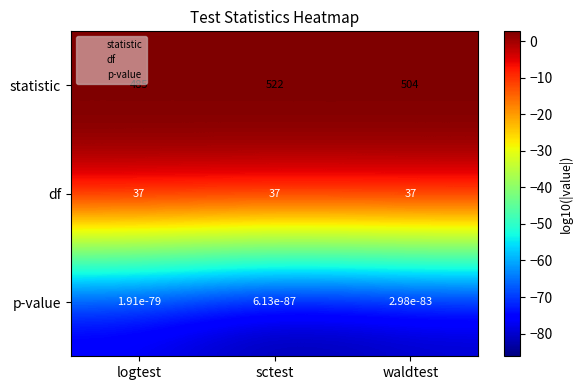

What is the difference between the maximum and minimum values in the statistic series?

37.0